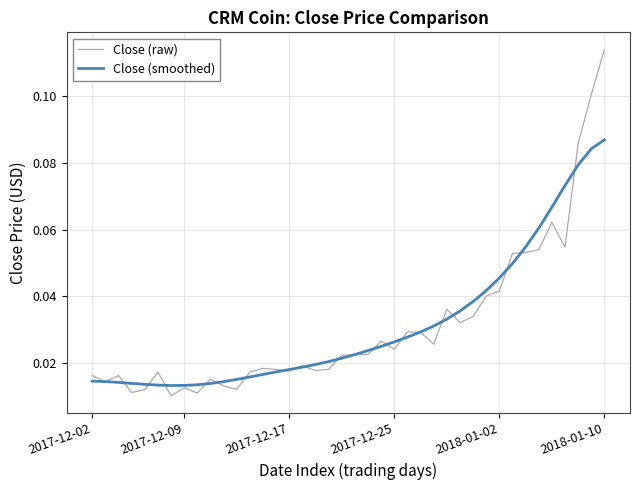

Rank the series by their maximum value, from lowest to highest.

Close (smoothed), Close (raw)